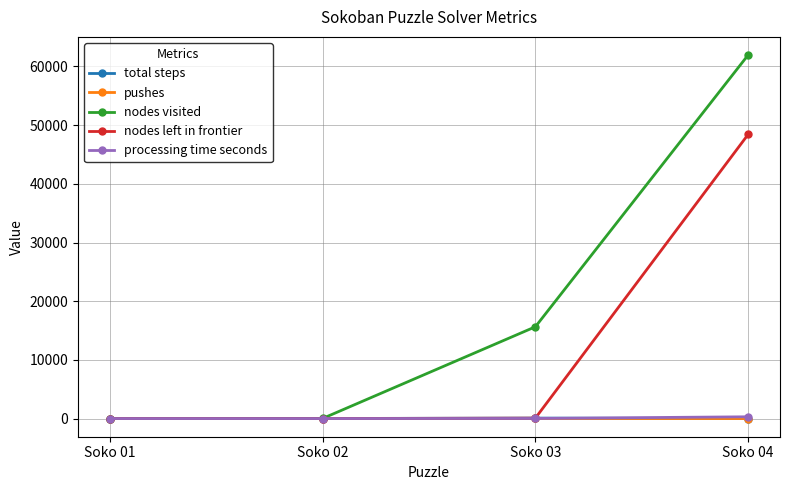

True or false: nodes visited has more than 2 points higher than both neighbors.

False